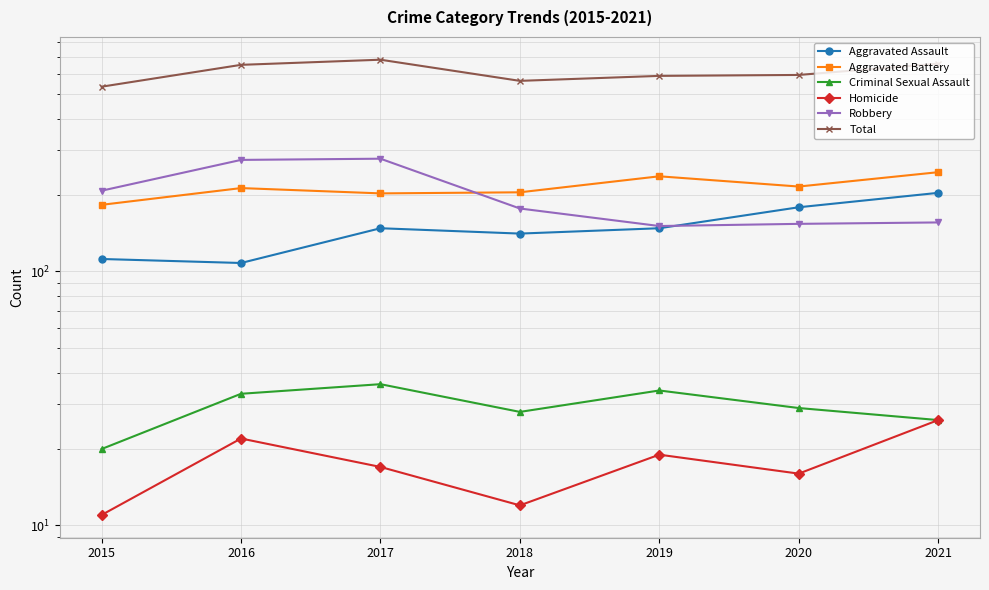

At which label does Aggravated Battery reach its peak?

2021